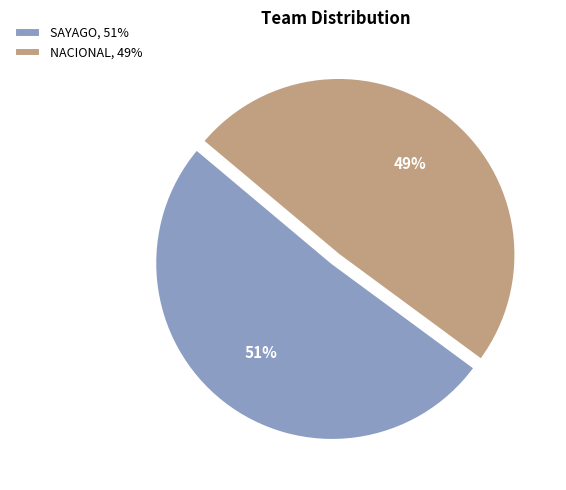

Which category accounts for the majority?

SAYAGO